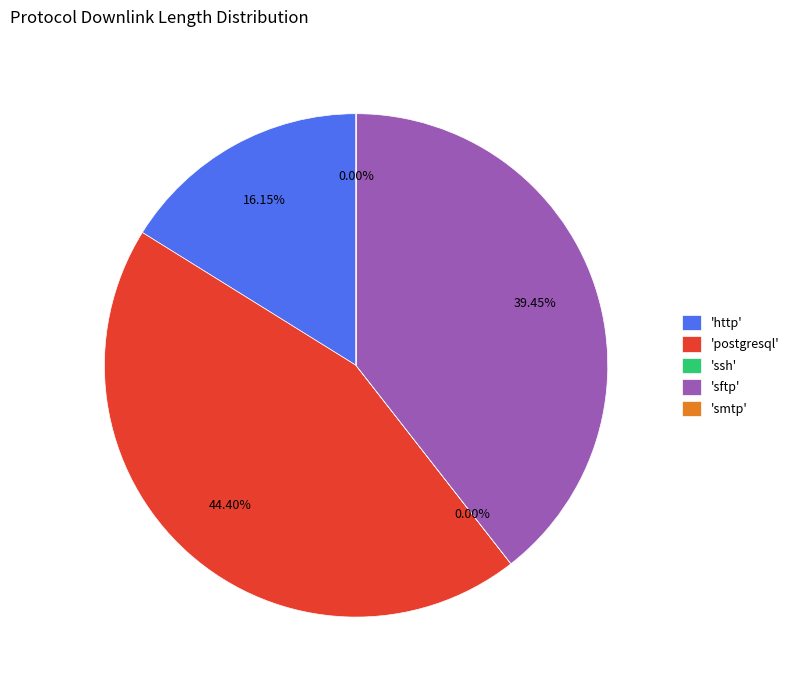

Which slice is the largest?

postgresql